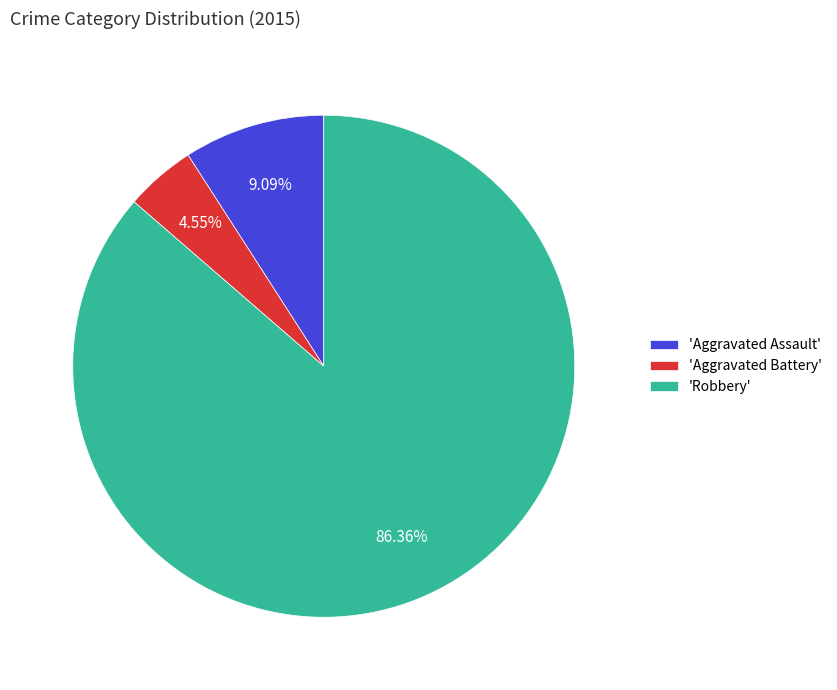

Which category has the biggest portion of the pie?

'Robbery'